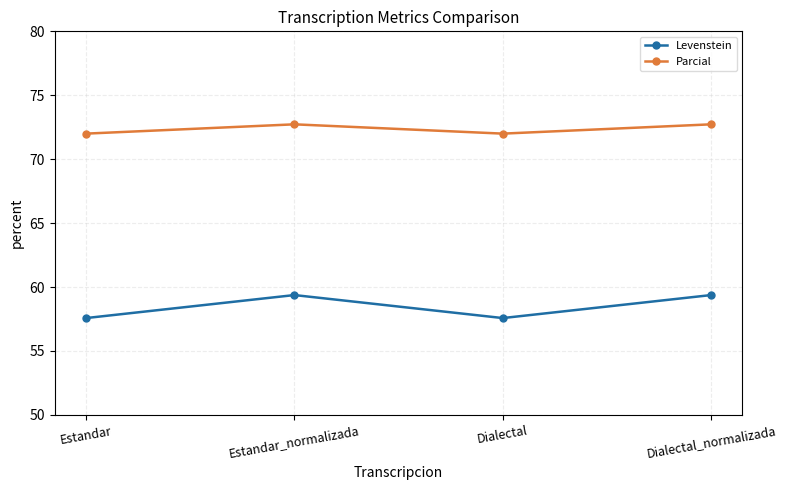

Which series has the largest total across all categories?

Parcial